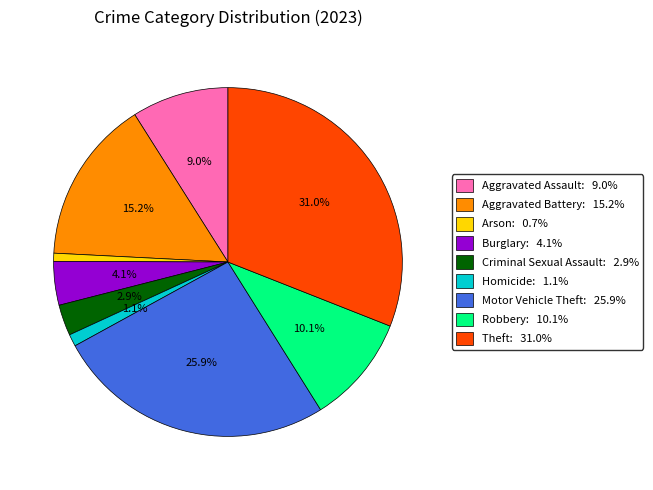

Which has a higher value, Aggravated Assault or Arson?

Aggravated Assault